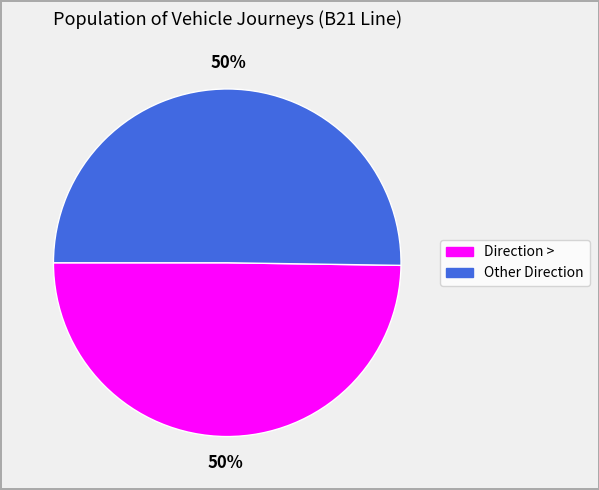

To the nearest percent, what is the average slice percentage?

50%